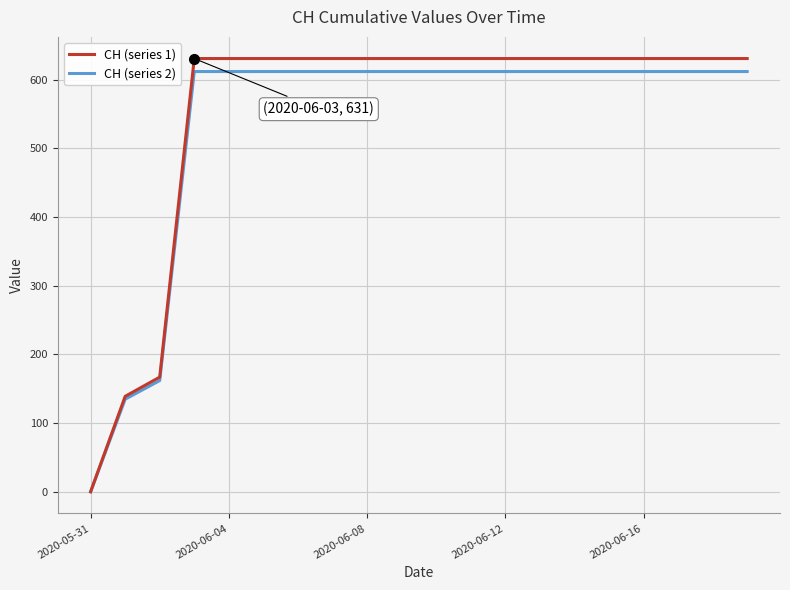

What is the greatest value displayed?

631.0